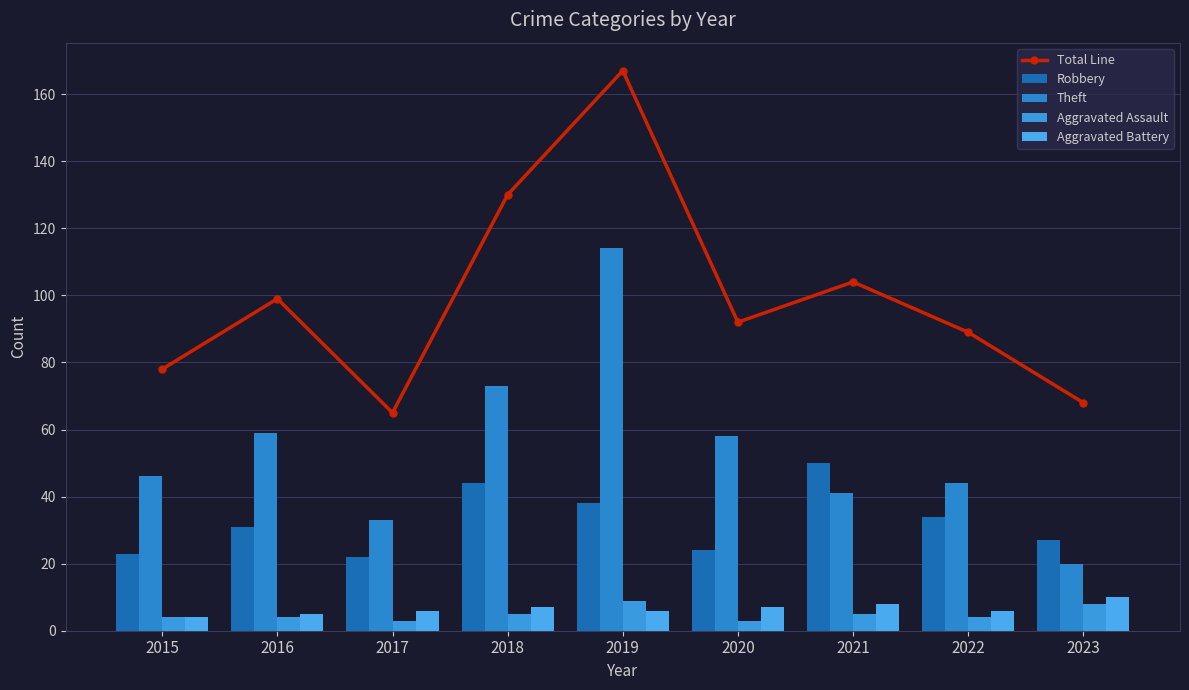

Where is Total Line nearest to the value 116?

2021